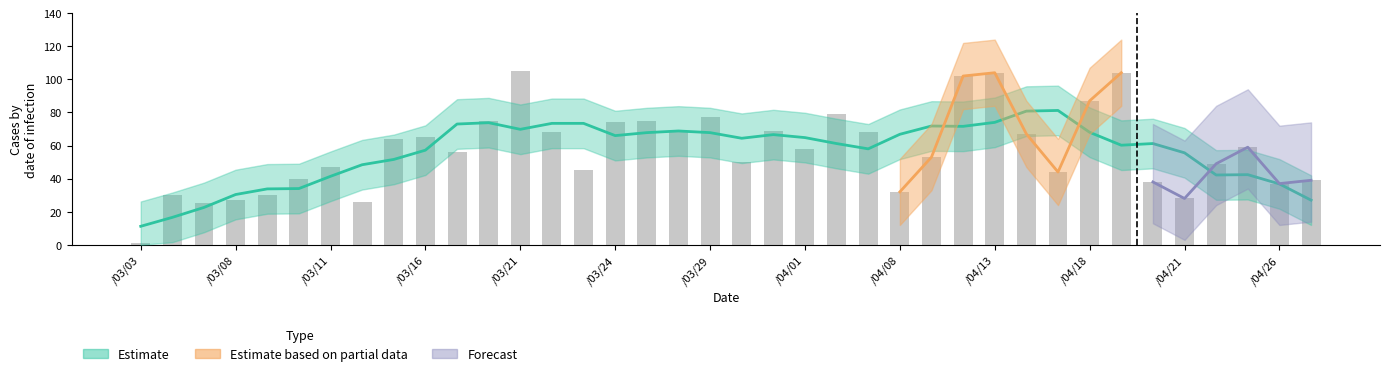

What is the greatest value displayed?

105